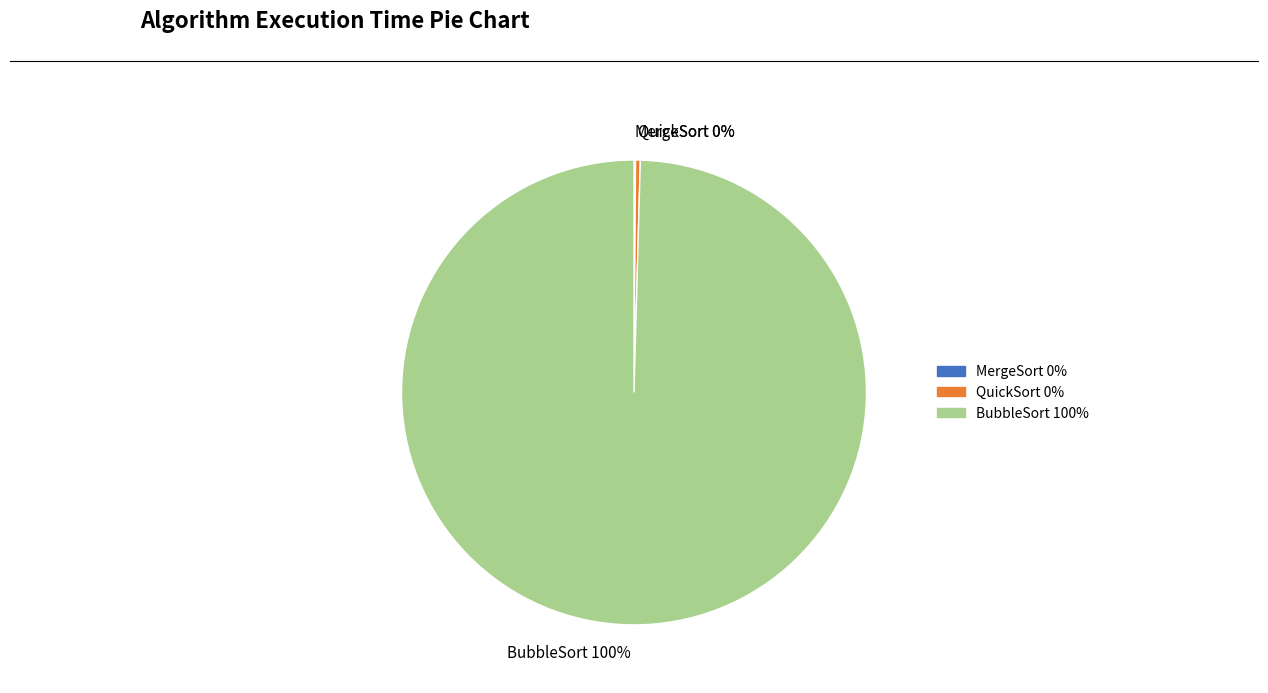

Combined, do BubbleSort 100% and QuickSort 0% account for over 50%?

Yes